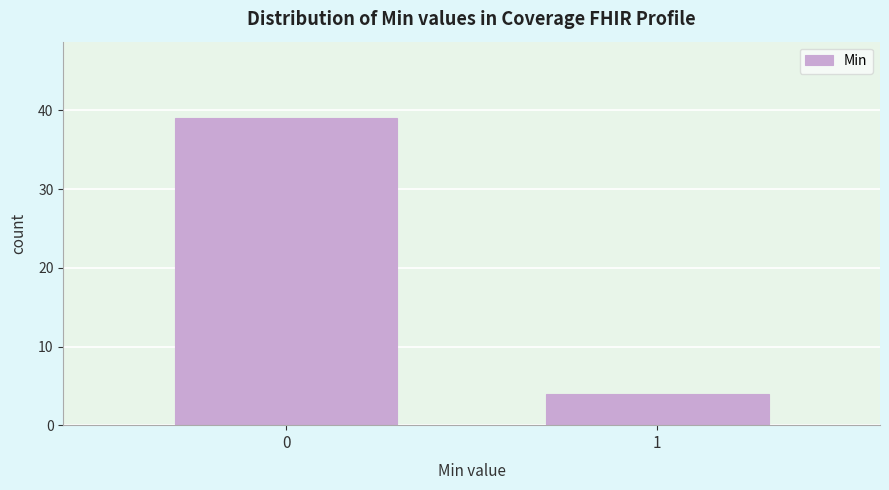

Reading right to left, list all the values displayed in this chart.

1=4	0=39